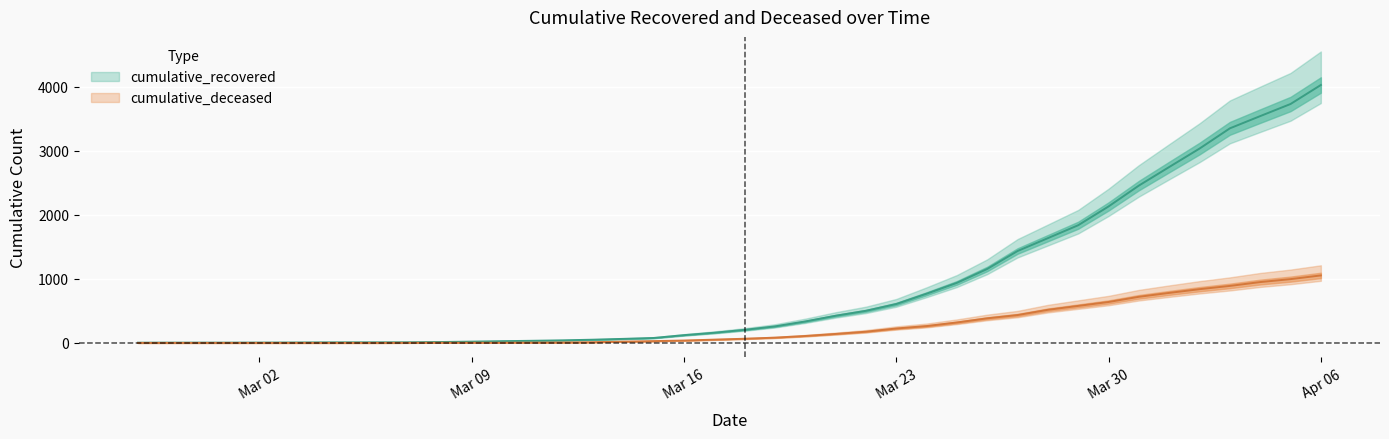

The cumulative_deceased series shows -515 at 2020-02-28. True or false?

False